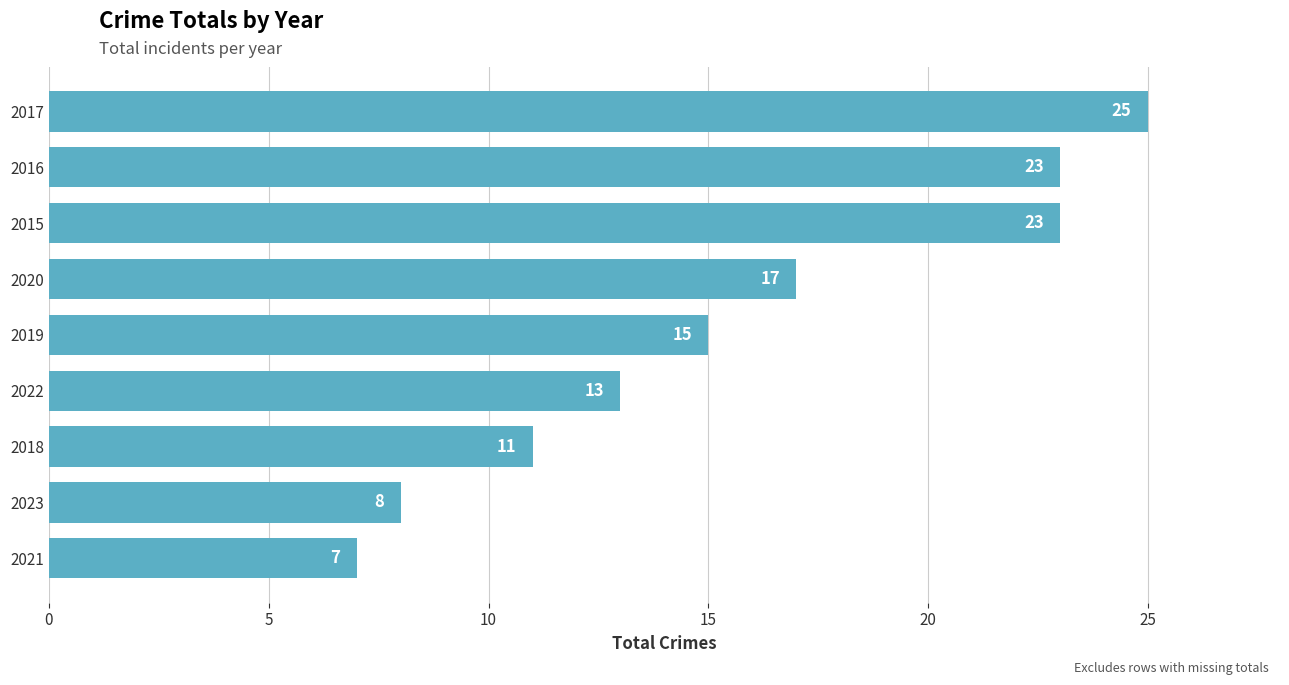

Which category has the highest value across all series?

2017